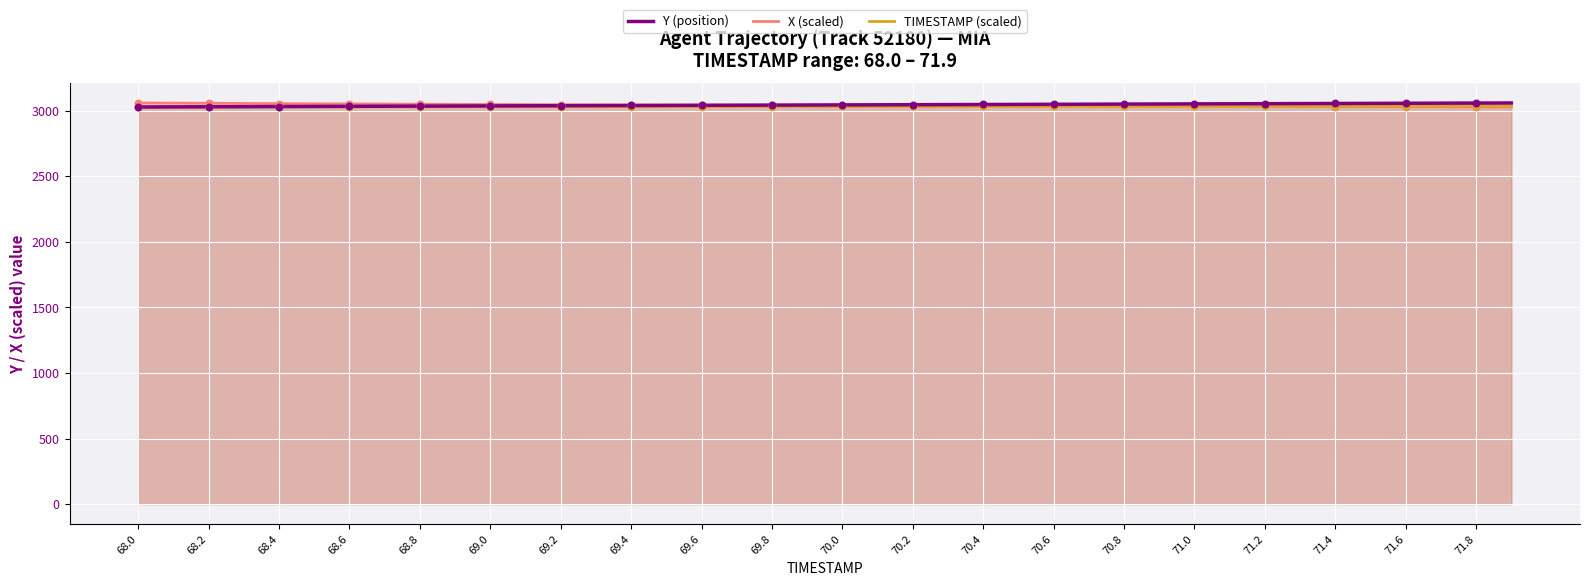

What is the total value across all series at 69.0?

9112.9